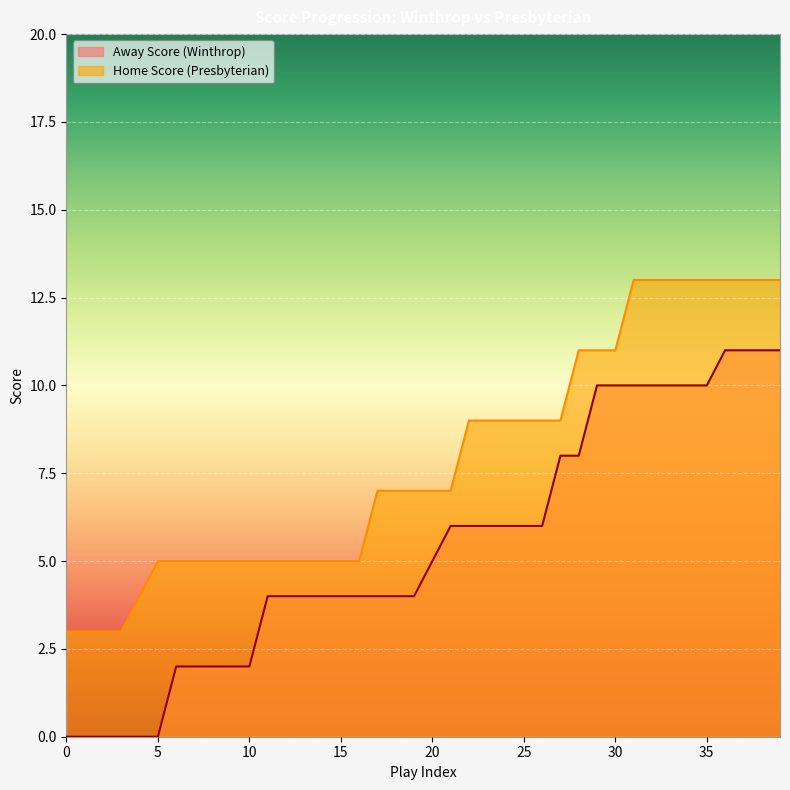

True or false: Away Score and Home Score cross at least once.

False